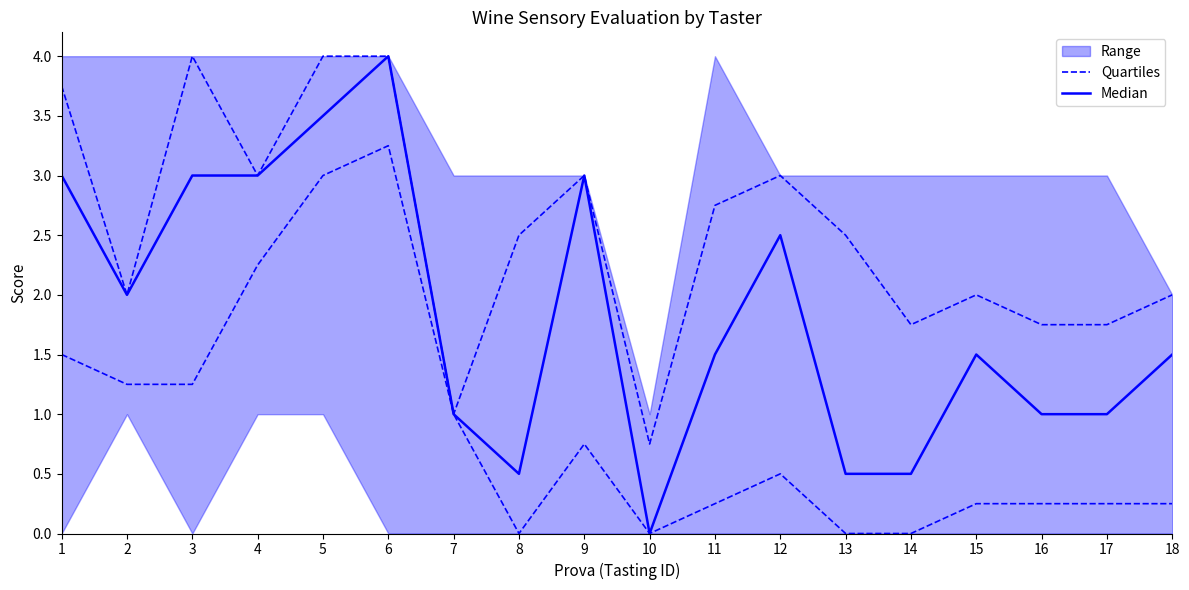

Which category has the highest value in the Median series?

6